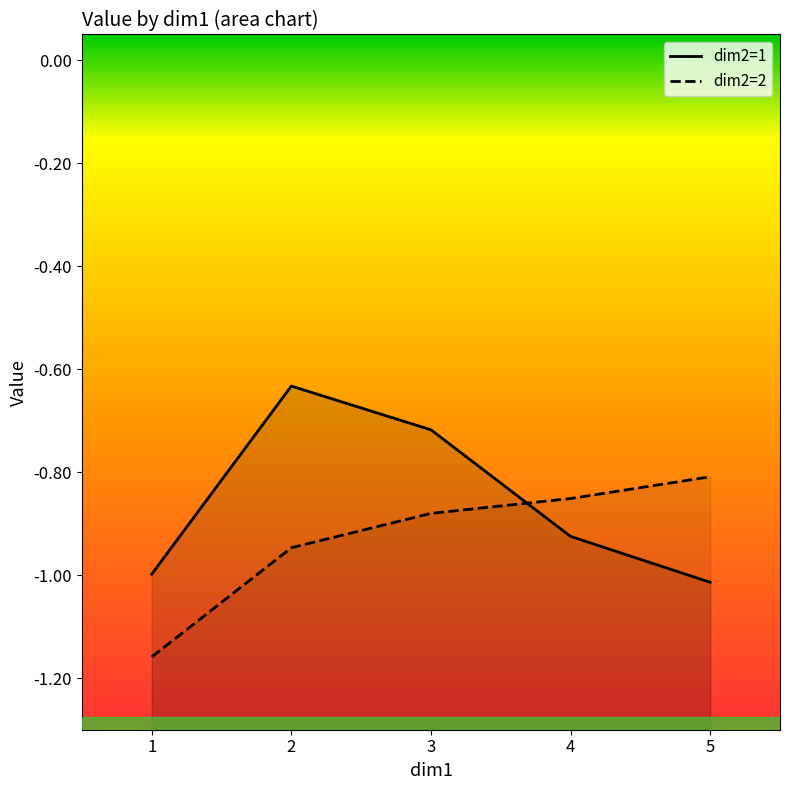

What is the sum of the dim2=2 values at 5 and 3?

-1.7